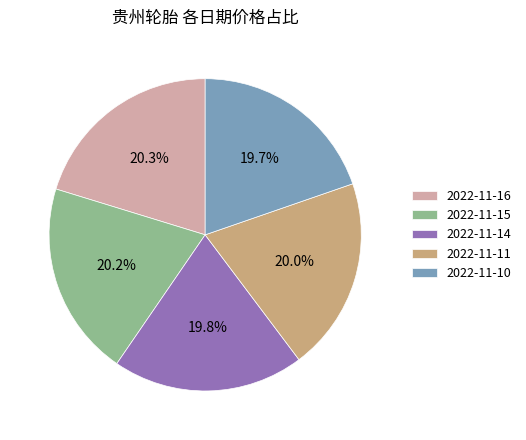

True or false: 2022-11-10 accounts for 7% of the total.

False